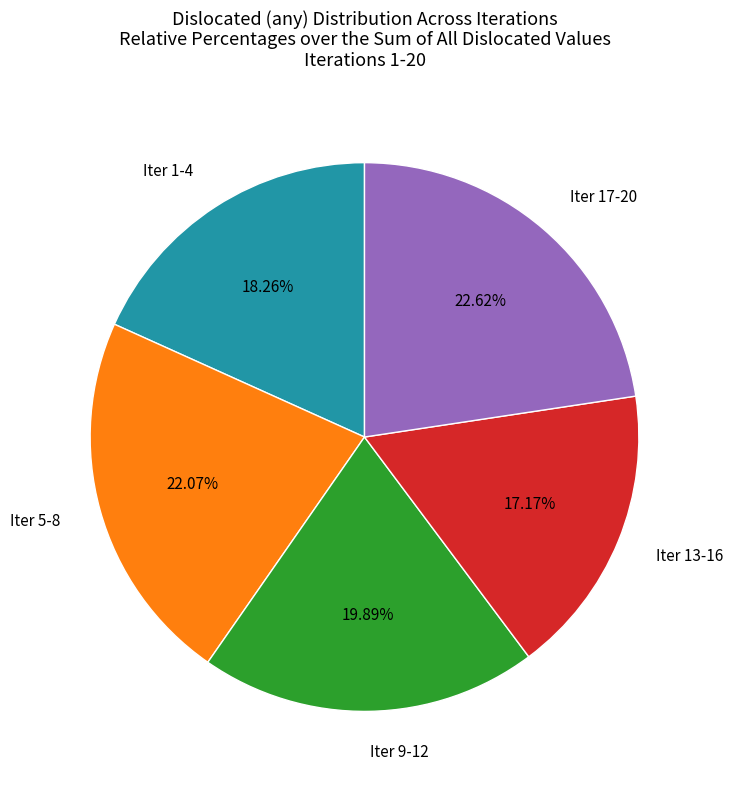

Which slice is the smallest?

Iter 13-16